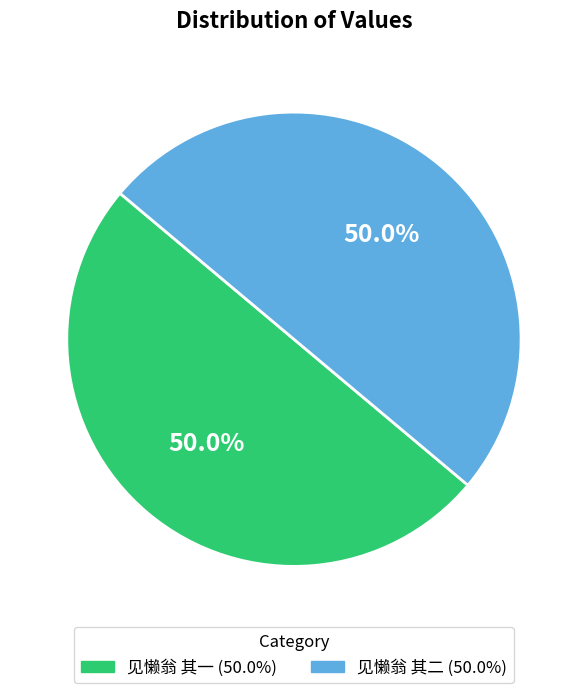

True or false: 见懒翁 其二 accounts for 60% of the total.

False